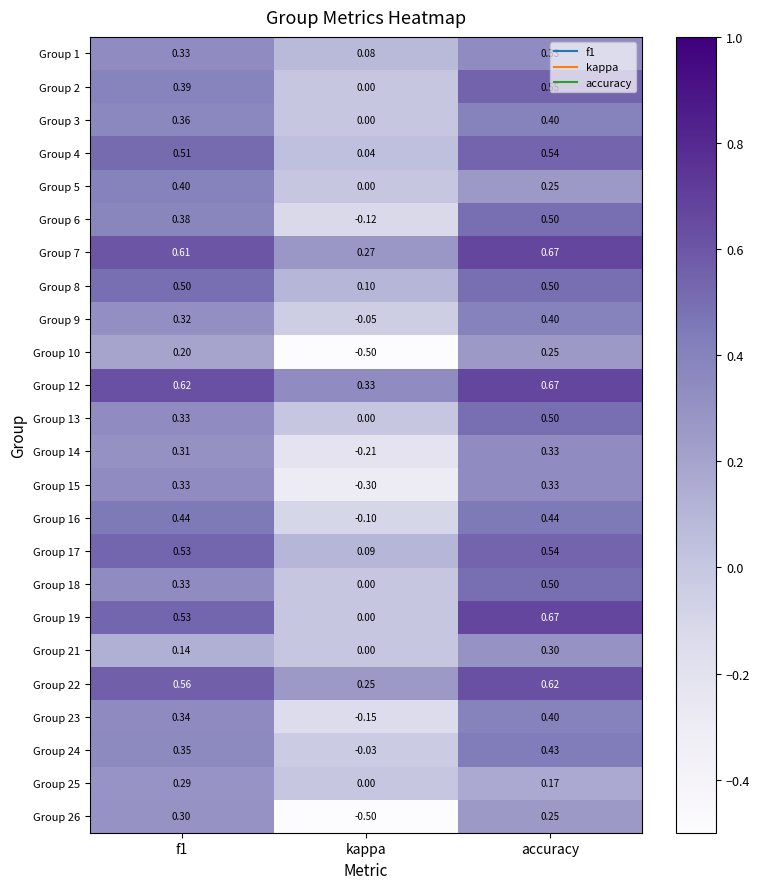

Is the value of Group 16 at kappa greater than the value of Group 3 at f1?

No